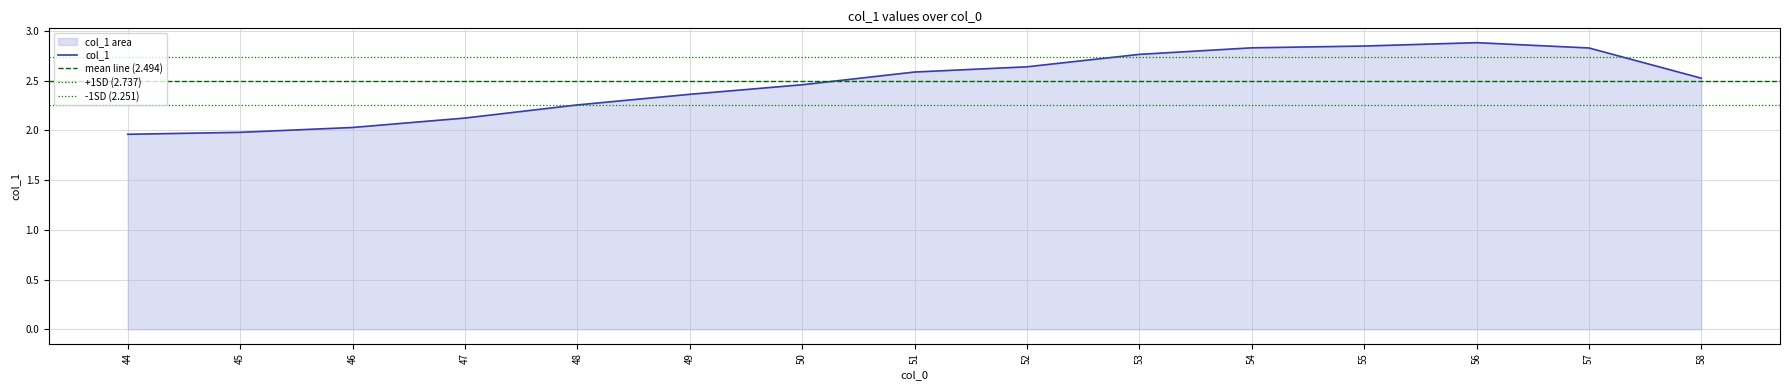

How many points are higher than both their immediate neighbors (excluding endpoints)?

1